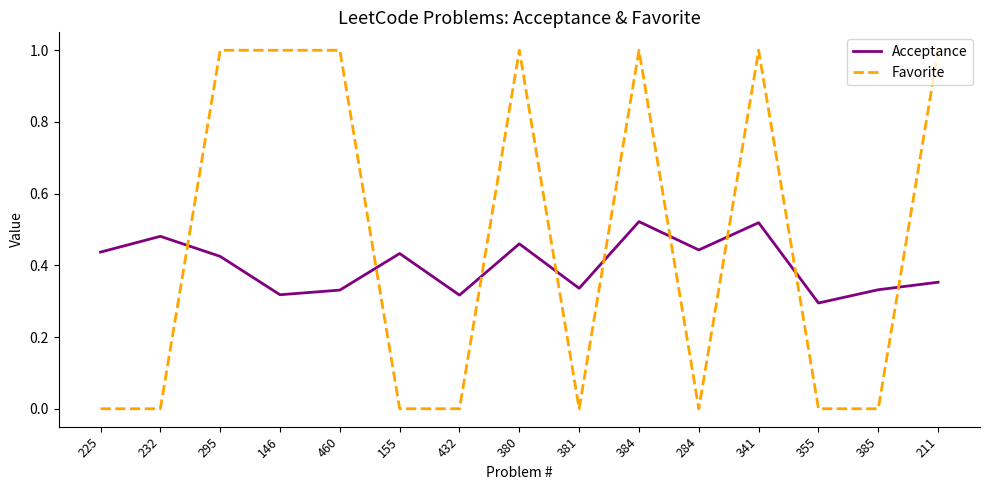

Which series has the largest range (max minus min)?

Favorite